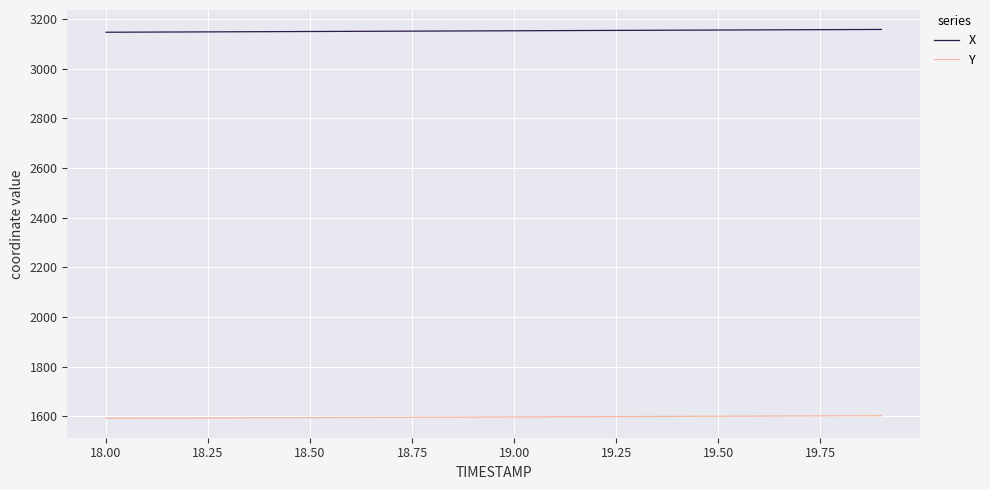

Which series has the largest total across all categories?

X